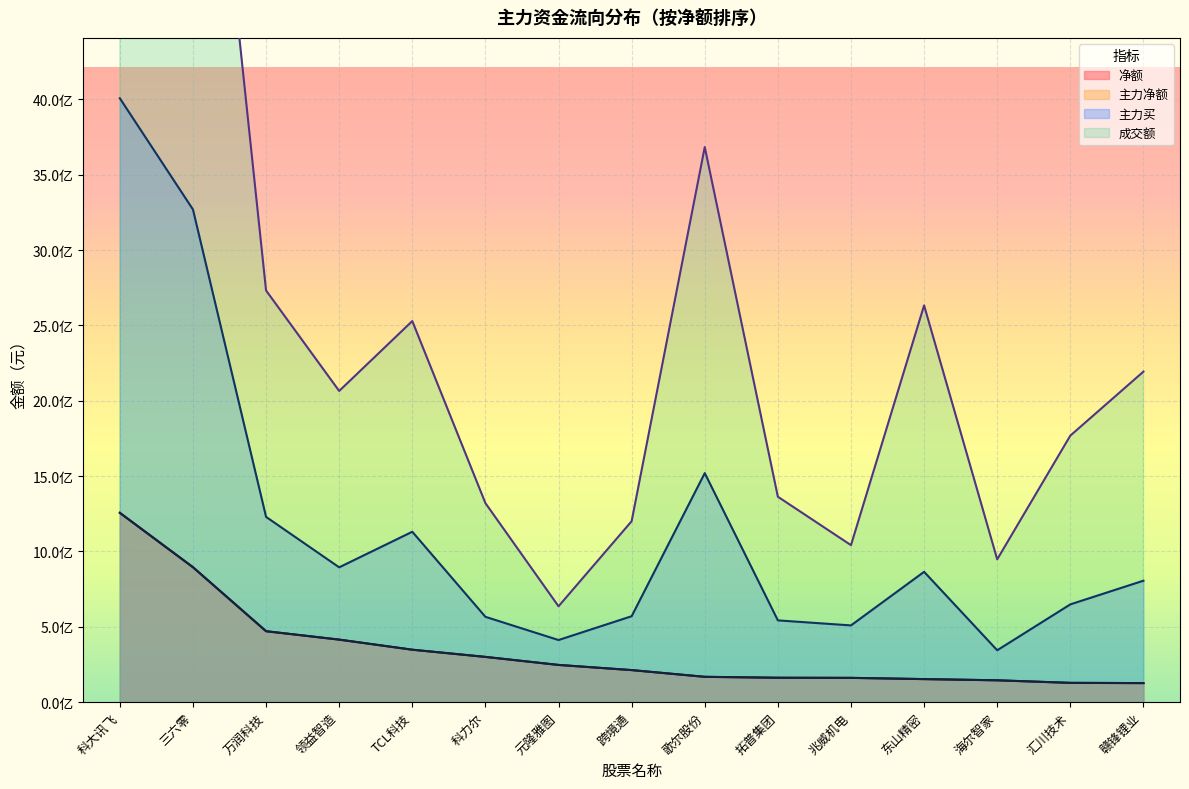

What are all the series names shown in the legend?

净额, 主力净额, 主力买, 成交额